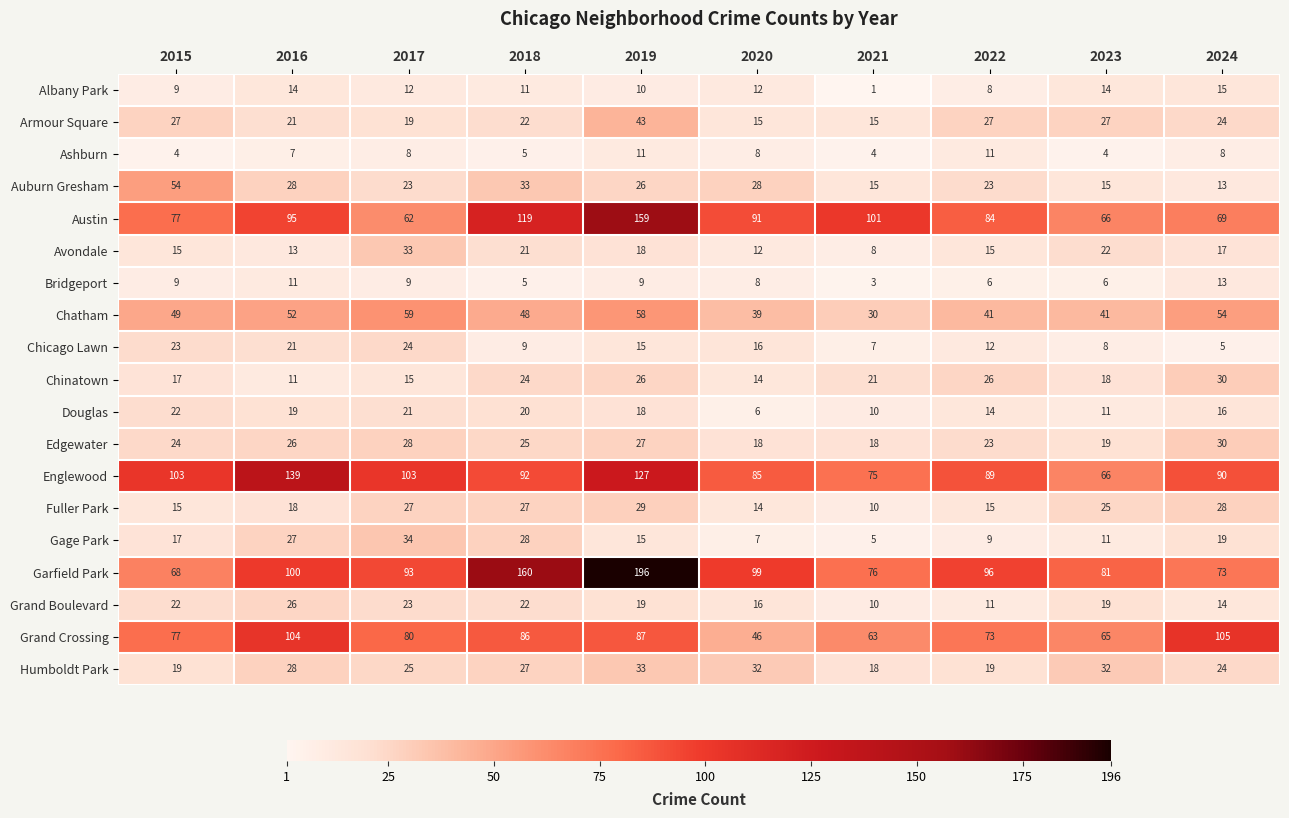

How many categories are shown in the chart?

10